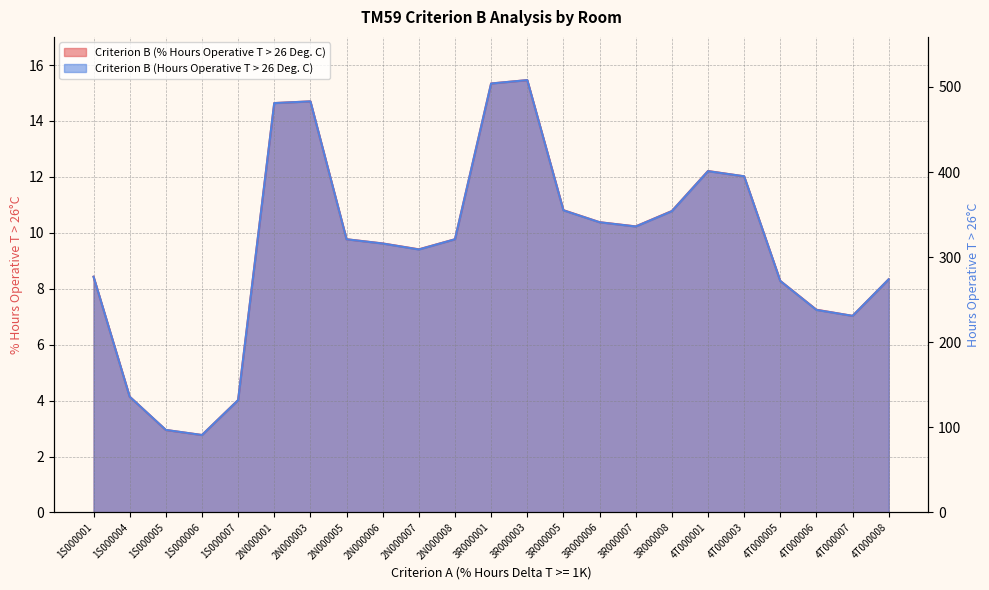

Between which two adjacent categories do Criterion B (Hours Operative T > 26 Deg. C) and Criterion B (% Hours Operative T > 26 Deg. C) first intersect?

1S000004 and 1S000005